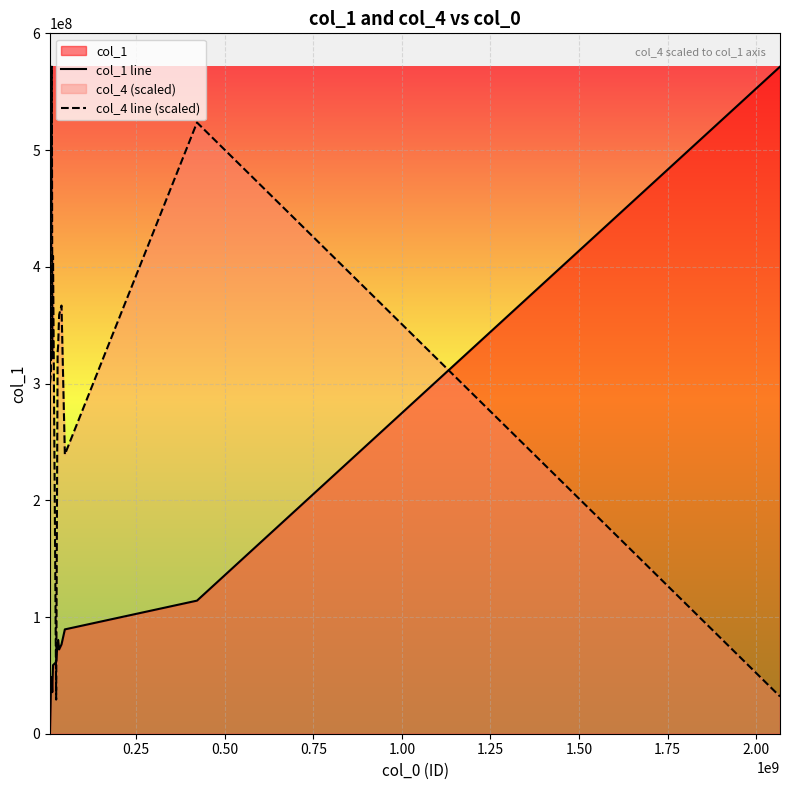

List the series in order of their overall mean, highest first.

col_4 line (scaled), col_1 line